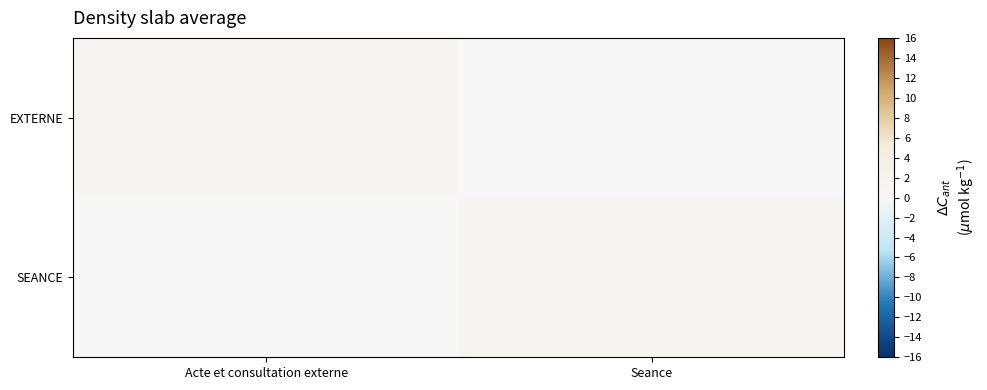

Reading left to right, what are all the values shown in this chart?

EXTERNE: Acte et consultation externe=1	Seance=0
SEANCE: Acte et consultation externe=0	Seance=1